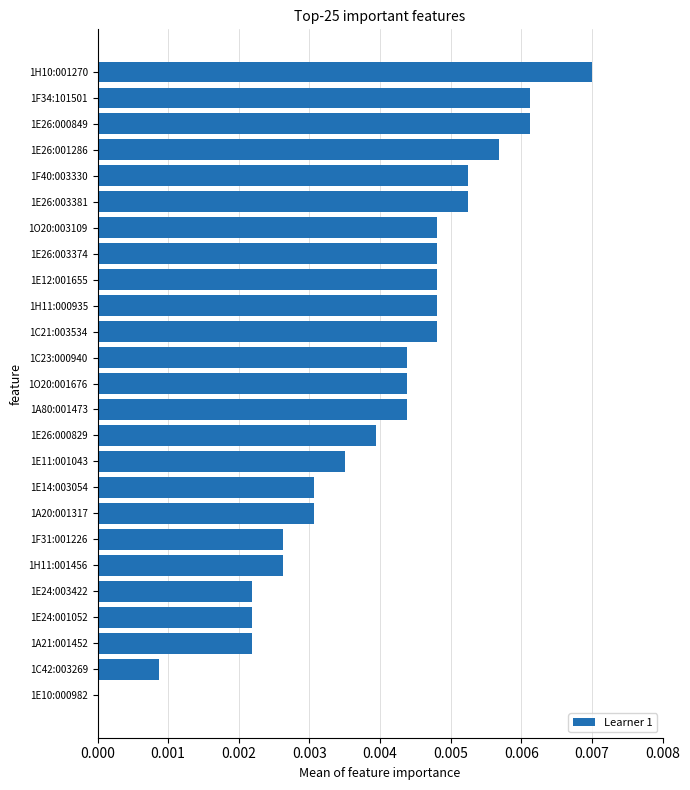

The chart shows a value of 0.0 at 1F31:001226. True or false?

True